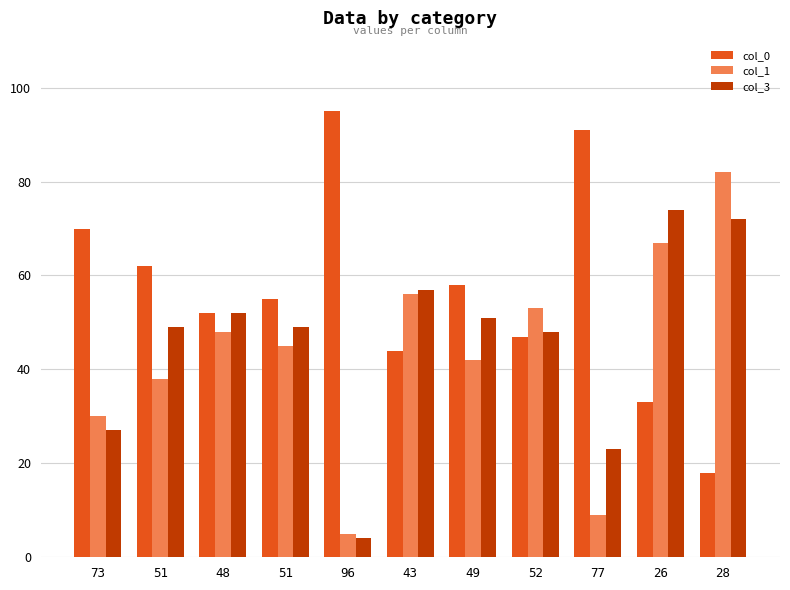

What is the total value across all series at 77?

123